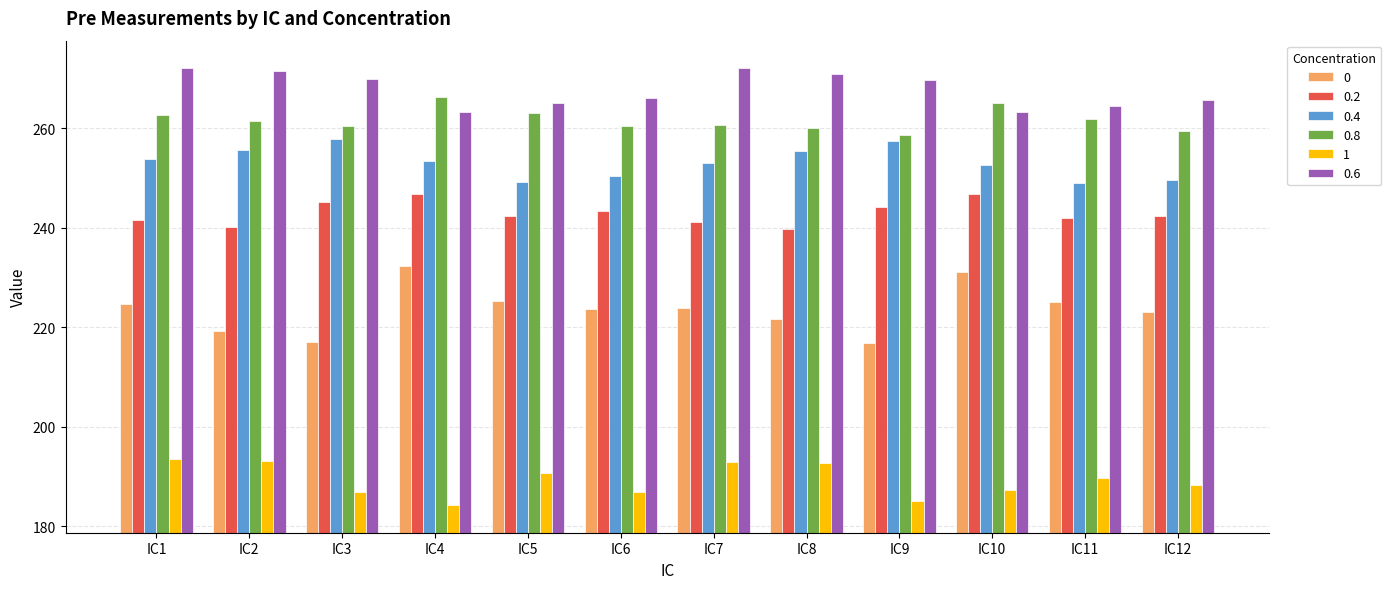

What is the minimum value for 0?

216.9